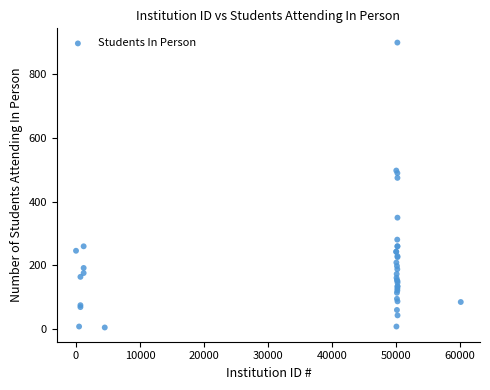

What Y value in the scatter plot is closest to 452?

475